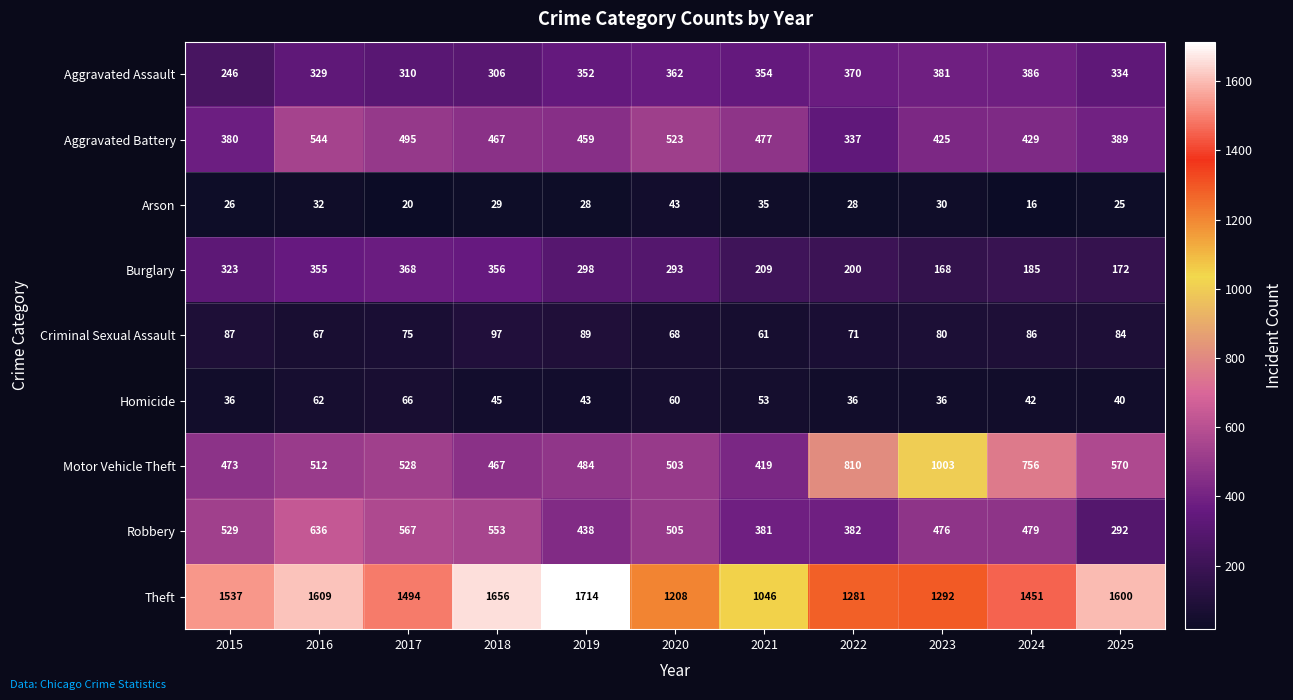

Count the number of categories in the chart.

11